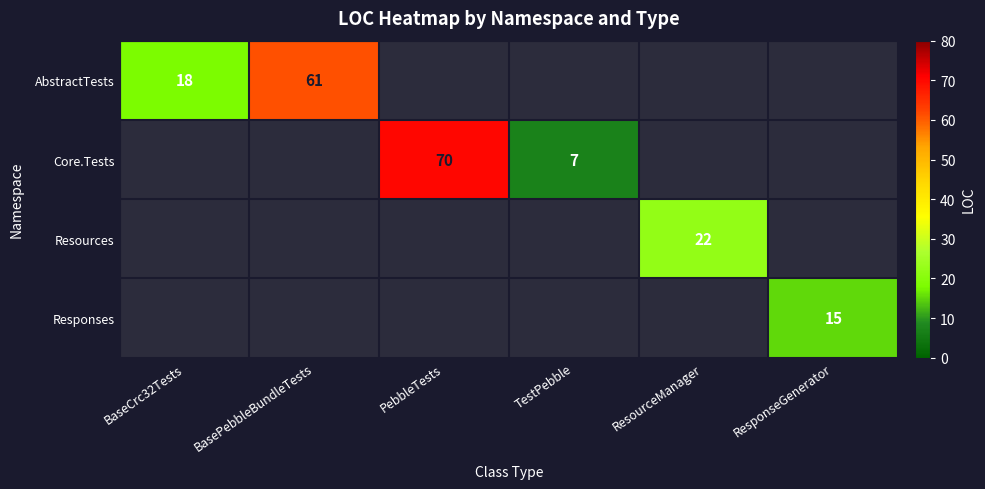

What is the total value across all series at BaseCrc32Tests?

18